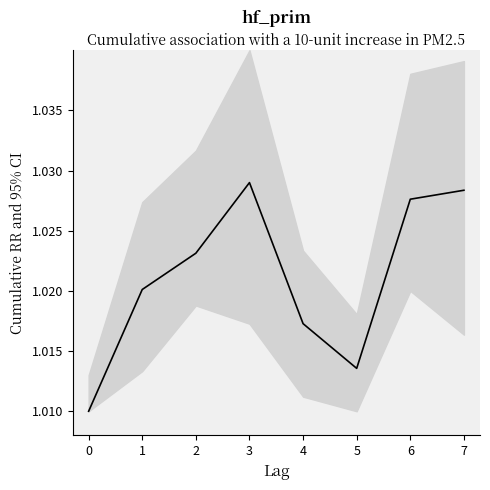

Is it true that the value at 0 is 1.4?

False